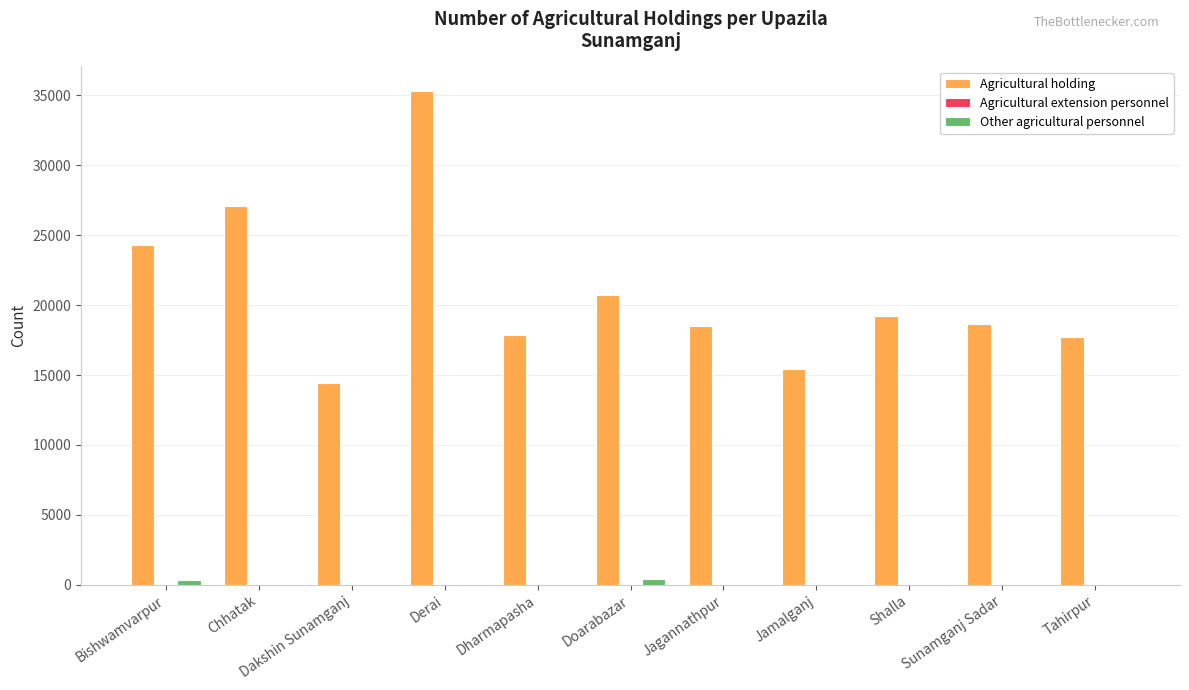

How many categories are shown in the chart?

11